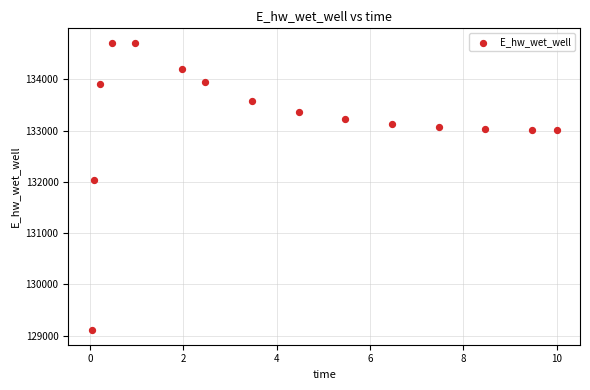

What Y value in the scatter plot is closest to 131910?

132032.6